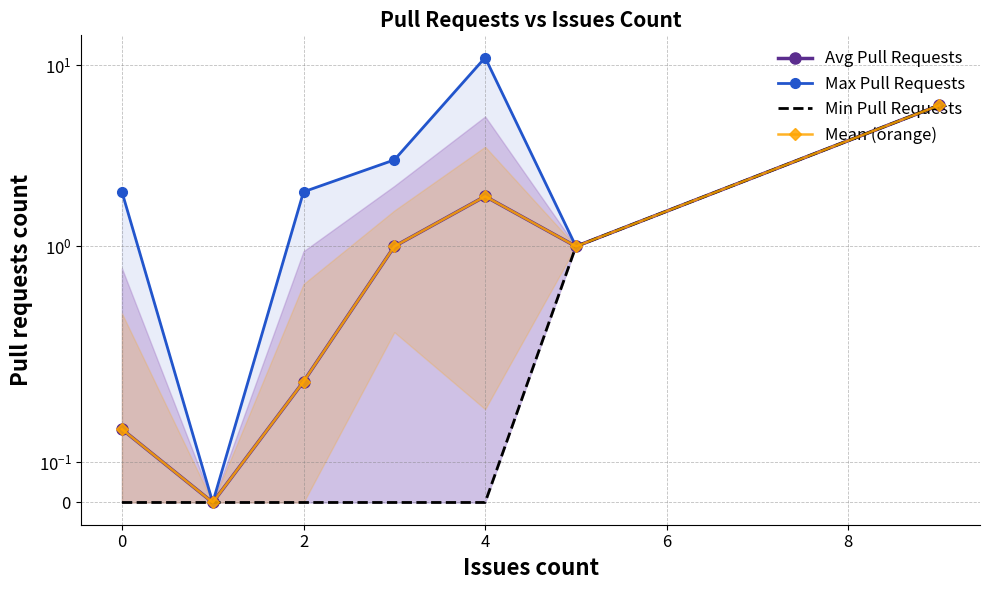

What are all the series names shown in the legend?

Avg Pull Requests, Max Pull Requests, Min Pull Requests, Mean (orange)